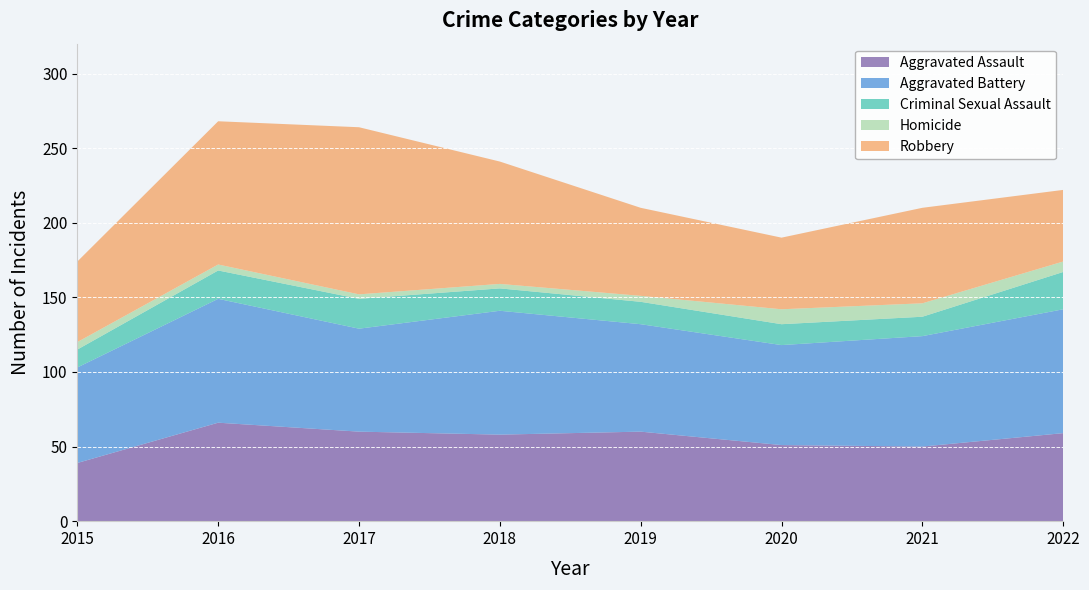

Reading left to right, transcribe all the data shown in this chart.

Aggravated Assault: 39	66	60	58	60	51	50	59
Aggravated Battery: 64	83	69	83	72	67	74	83
Criminal Sexual Assault: 12	19	20	15	15	14	13	25
Homicide: 5	4	3	3	4	10	9	7
Robbery: 54	96	112	82	59	48	64	48